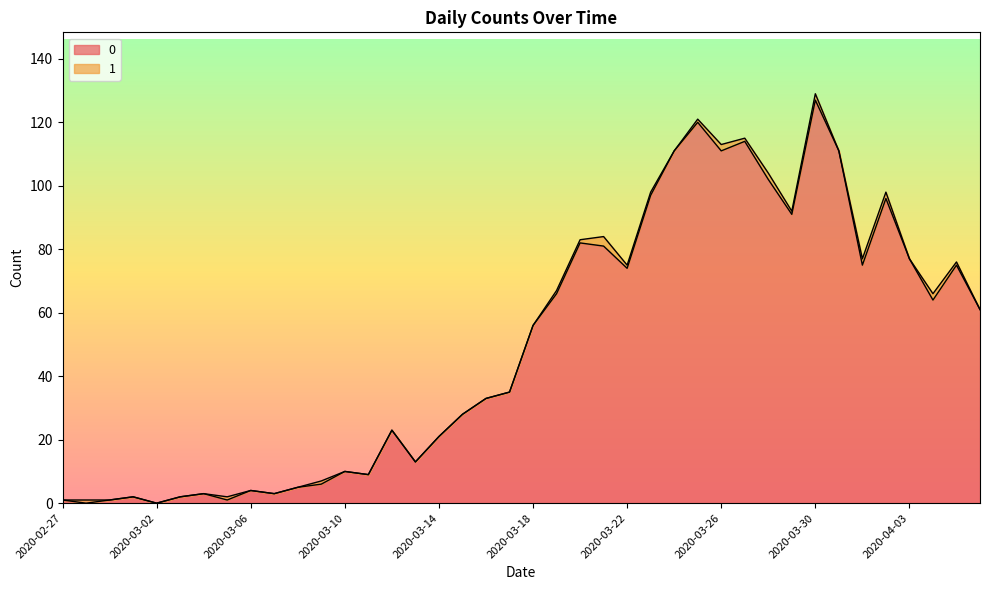

Which category has the highest value across all series?

2020-03-30